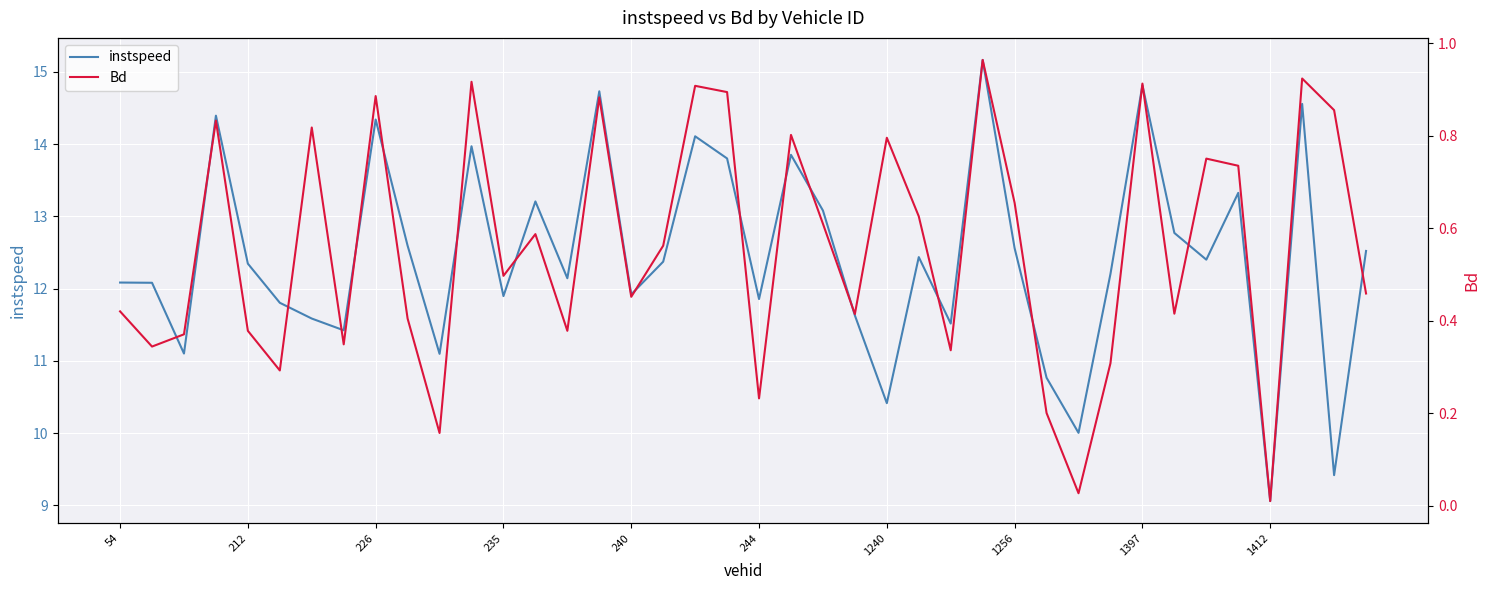

What is the total value across all series at 17?

12.9